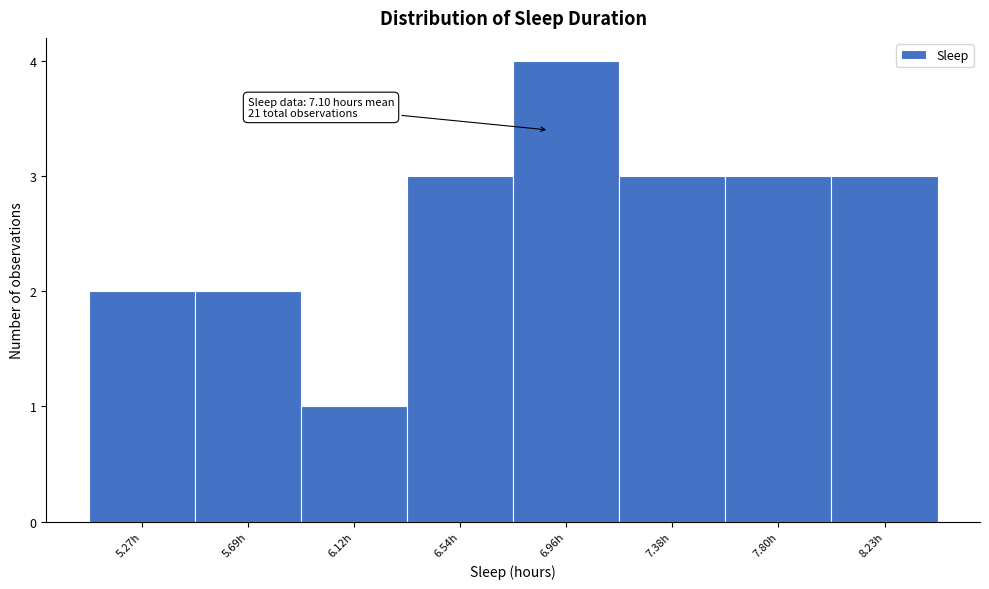

Reading left to right, transcribe all the data shown in this chart.

2	2	1	3	4	3	3	3